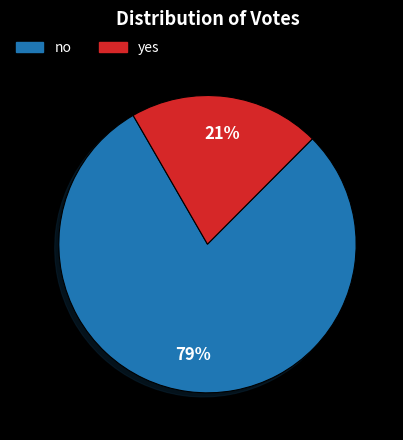

Does yes account for over 50% of the chart?

No